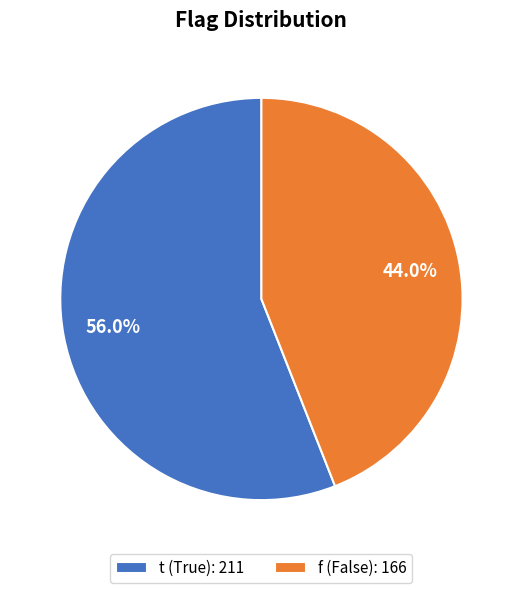

Rank the categories by value from lowest to highest.

f, t